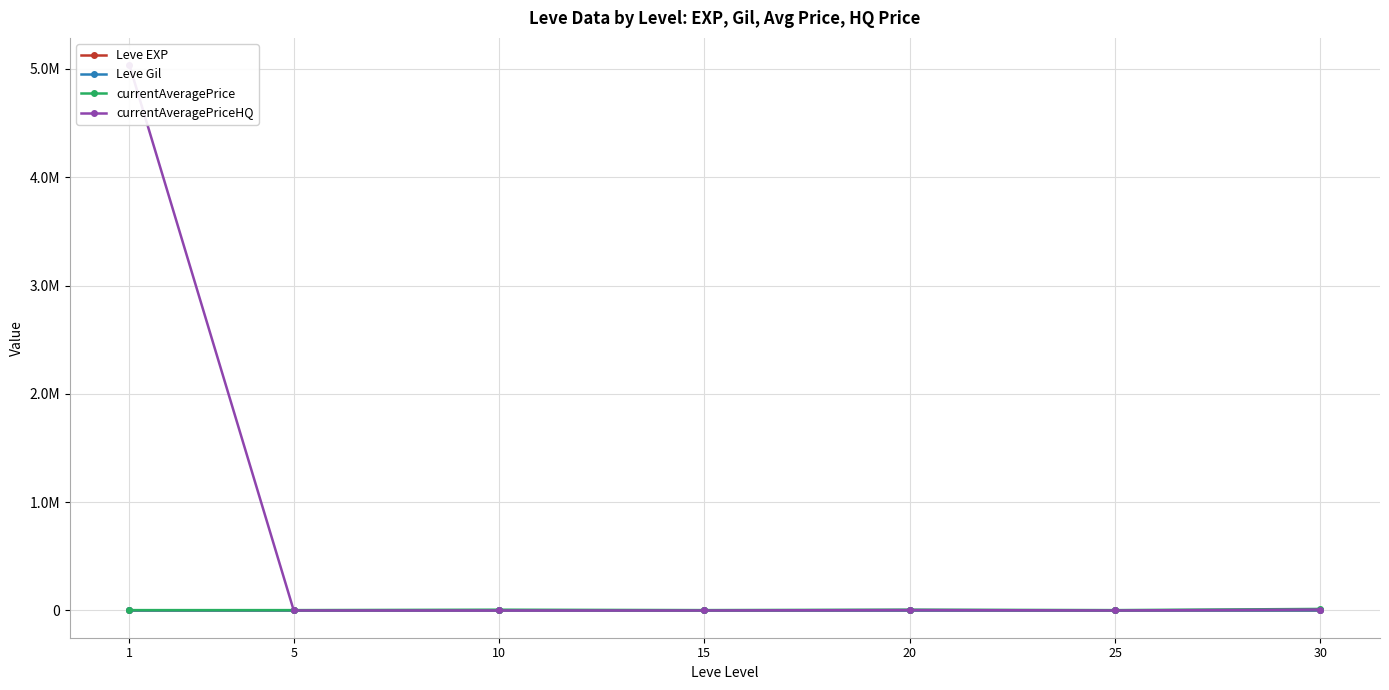

Read the currentAveragePrice value at 10.

6896.7